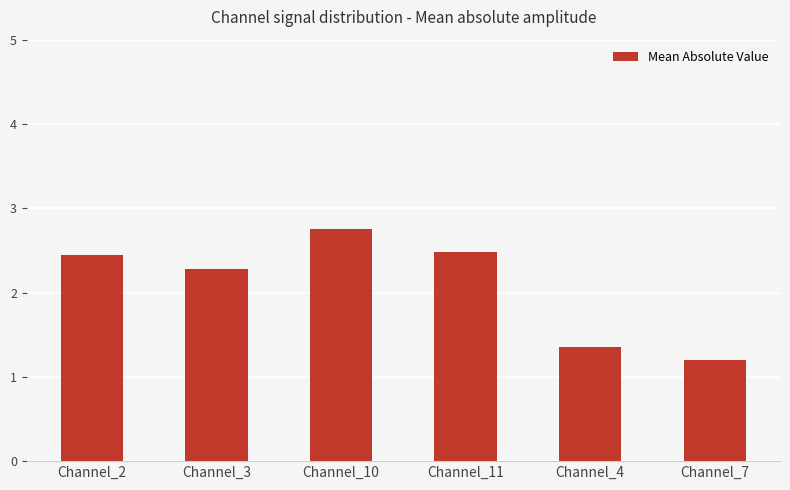

What is the average value?

2.1